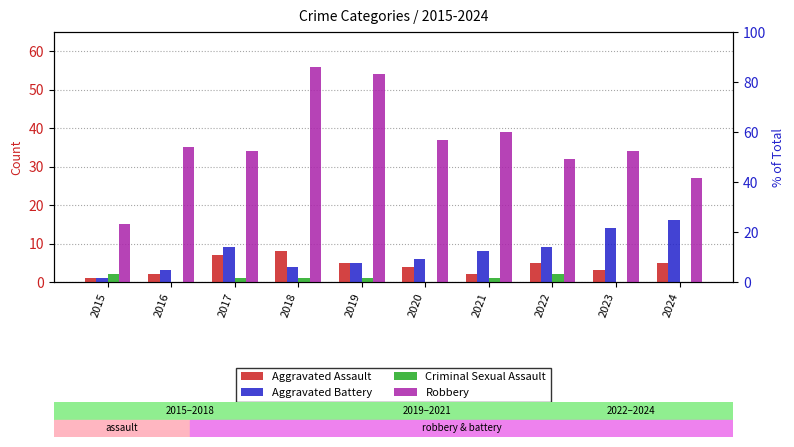

At which category is the sum across all series the highest?

2018